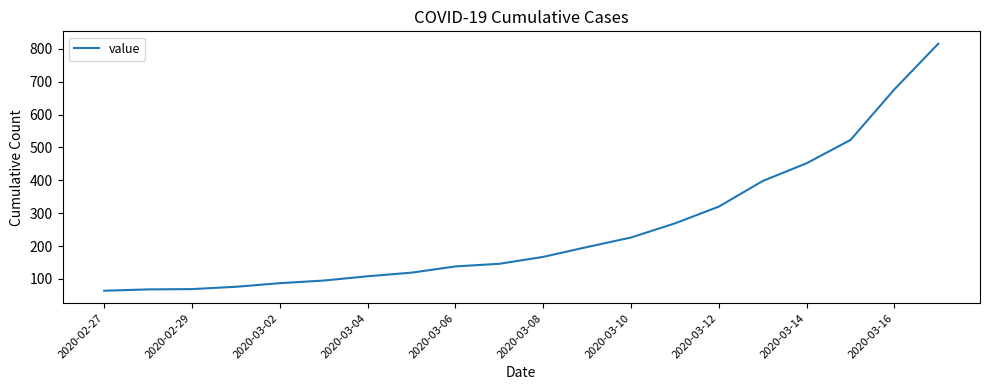

How many lines are shown in the chart?

1